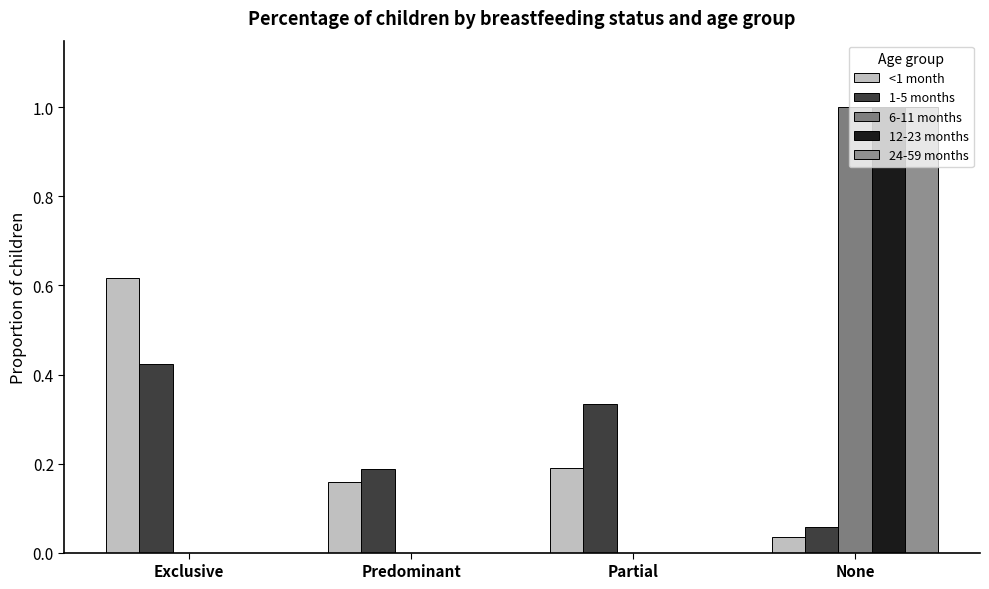

Is it true that 12-23 months equals 1.0 at None?

True